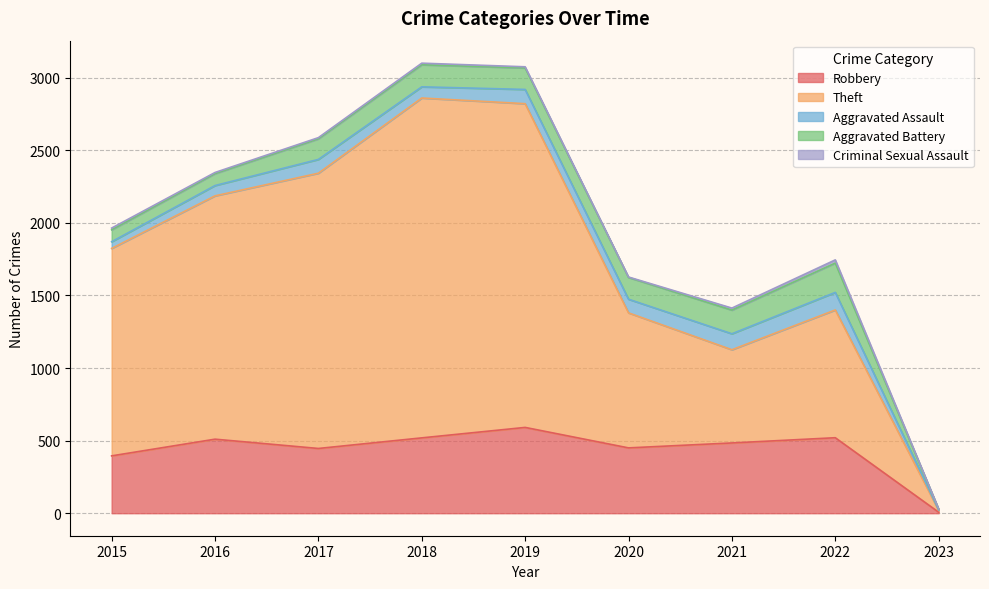

Where is the first local maximum for Robbery?

2016